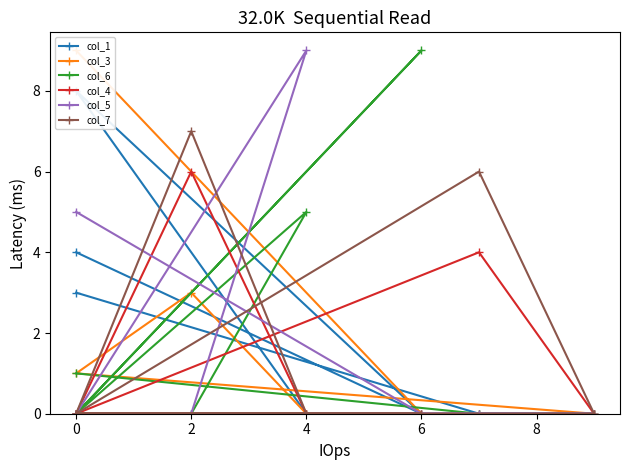

True or false: col_3 has a value of 0 at 0.

True